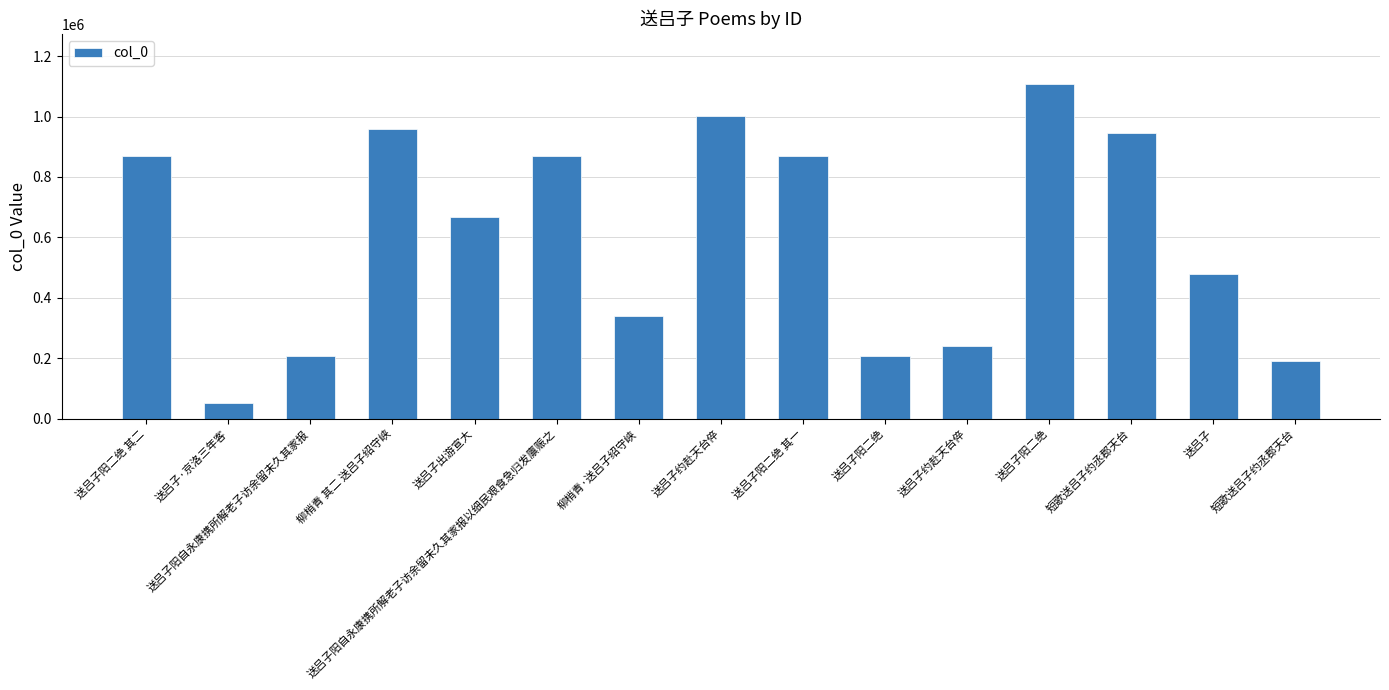

What is the label of the 5th bar from the right?

送吕子约赴天台倅